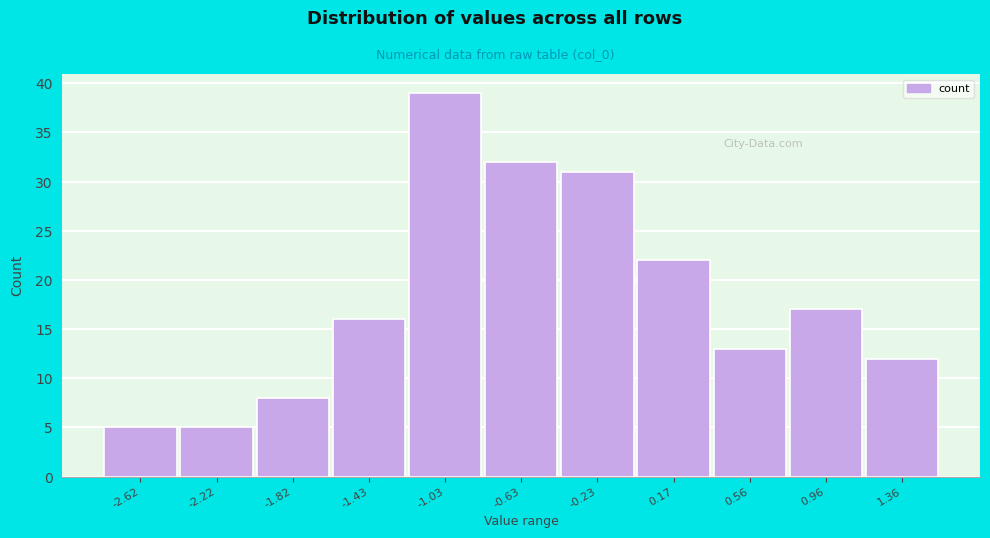

Reading left to right, transcribe all the data shown in this chart.

5	5	8	16	39	32	31	22	13	17	12